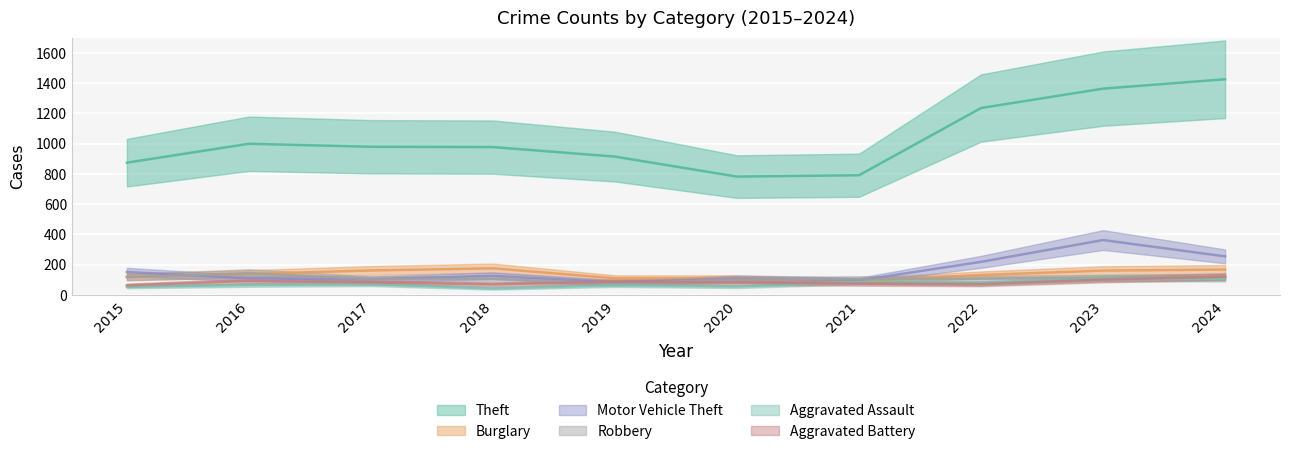

Rank the categories by Theft value from lowest to highest.

2020, 2021, 2015, 2019, 2018, 2017, 2016, 2022, 2023, 2024